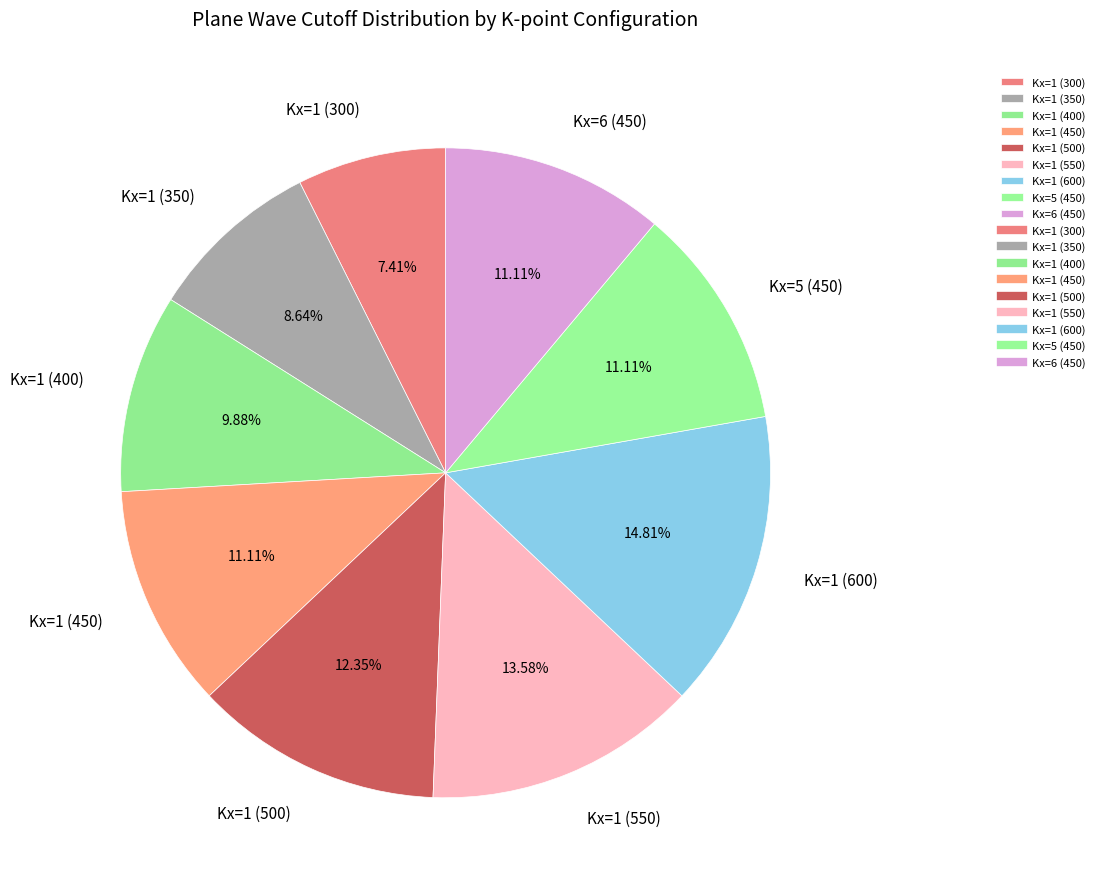

To the nearest percent, what portion does Kx=1 (350) represent?

9%